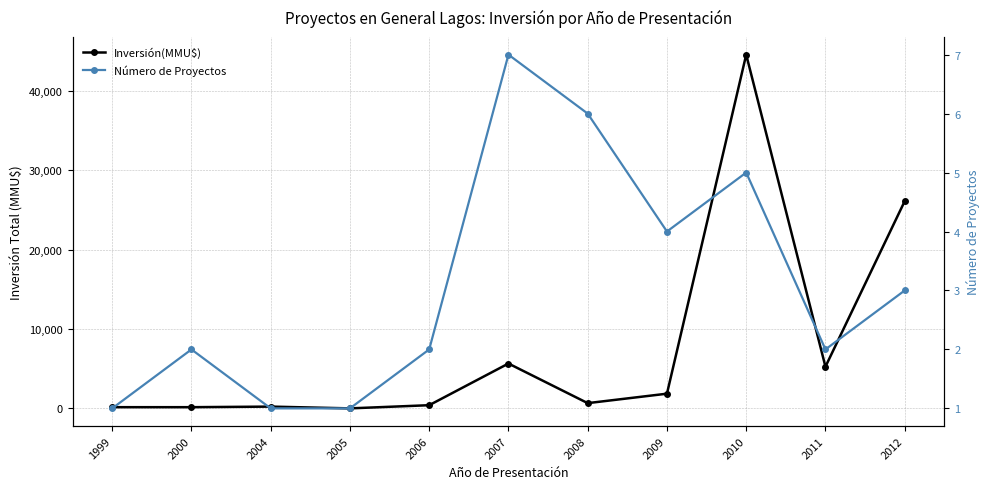

Rank the series at 2011 from lowest to highest value.

Número de Proyectos, Inversión(MMU$)